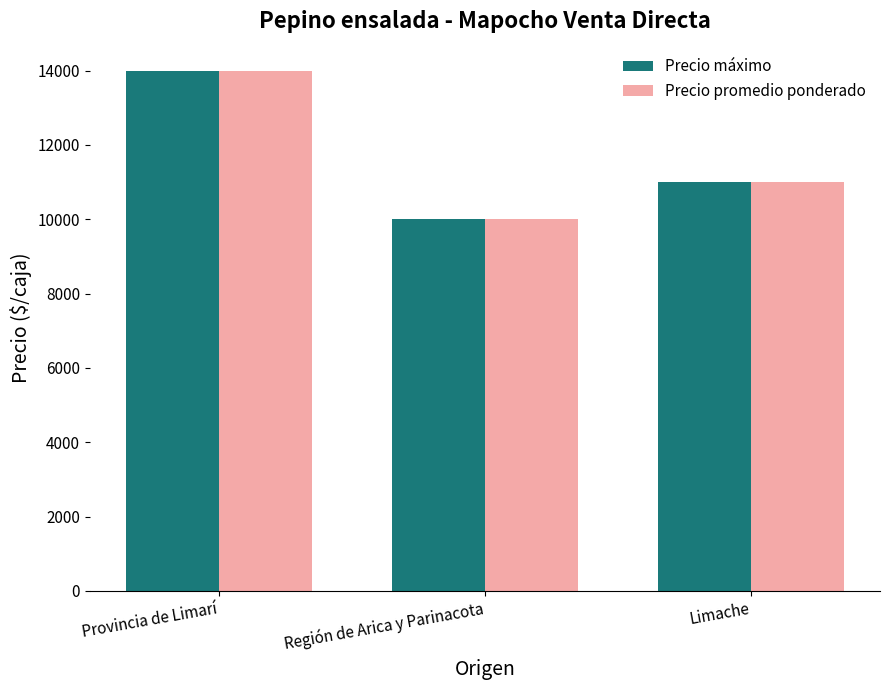

At which category is the sum across all series the highest?

Provincia de Limarí